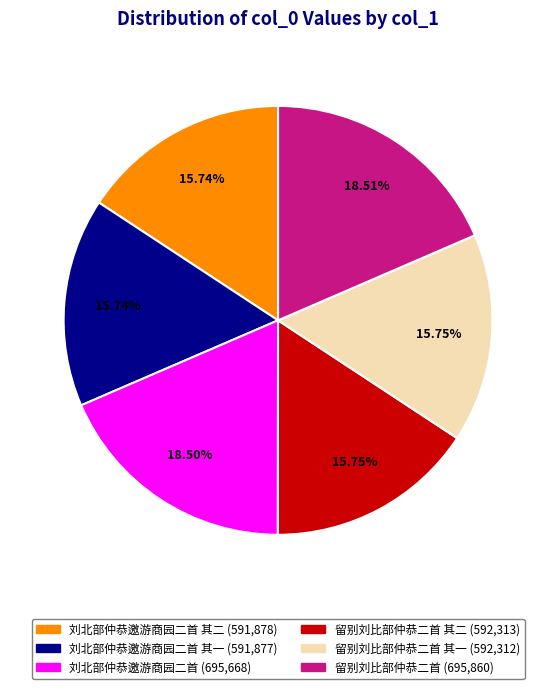

Is there any slice that represents more than half of the pie?

No